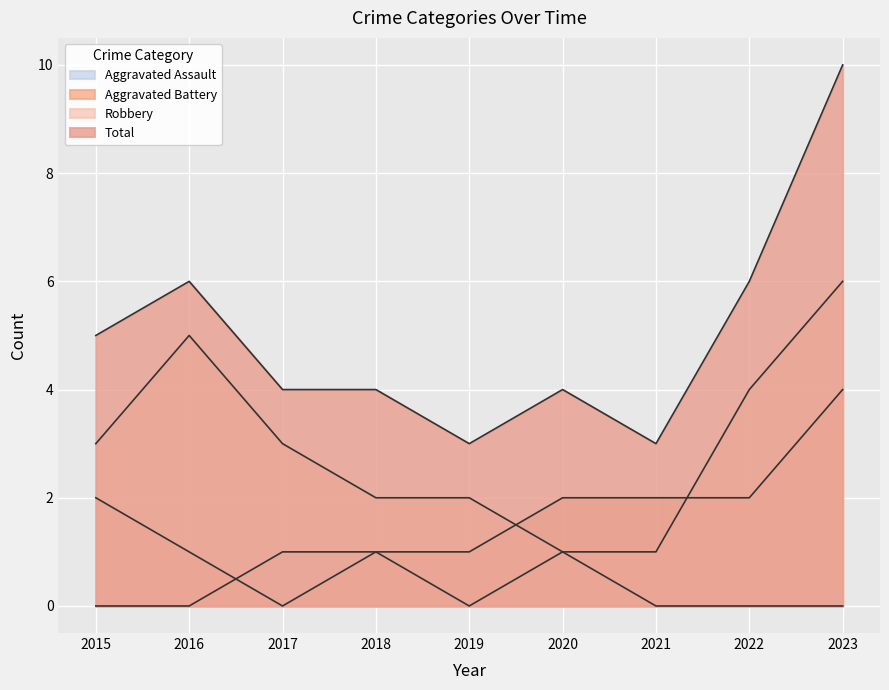

List the series in order of their peak value, highest first.

Total, Robbery, Aggravated Battery, Aggravated Assault